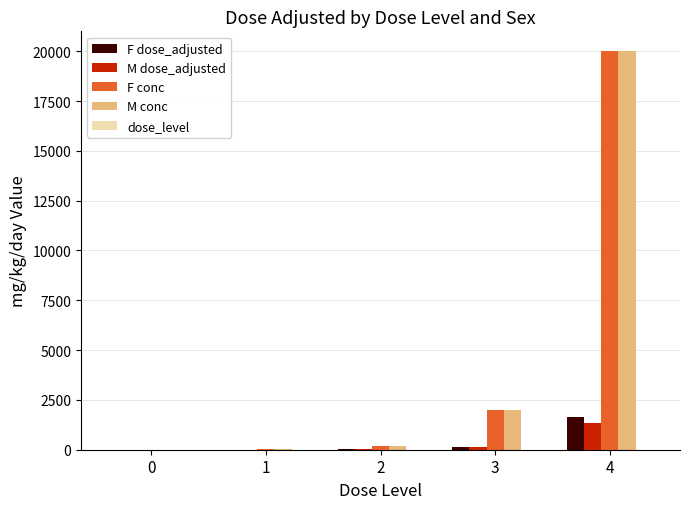

Are the bars grouped side by side (vs. stacked)?

Yes